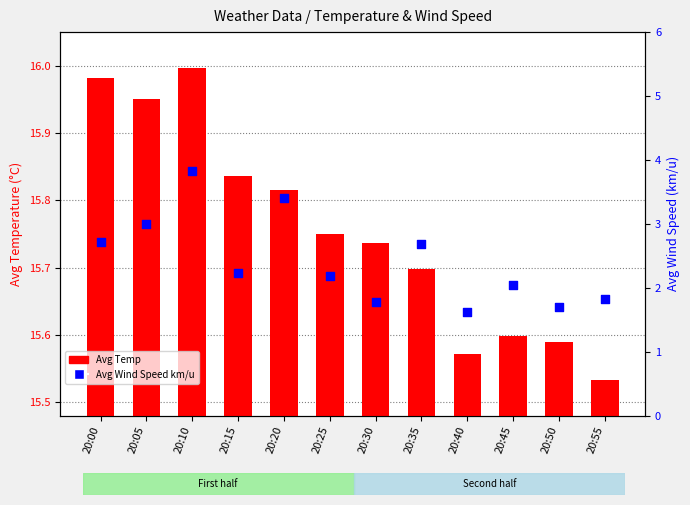

At which category is the sum across all series the highest?

20:10